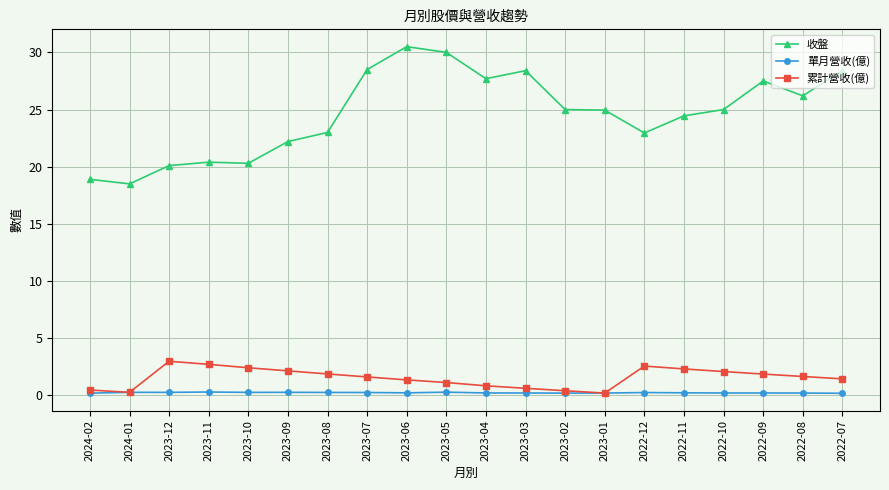

What is the total value across all series at 2023-06?

32.1